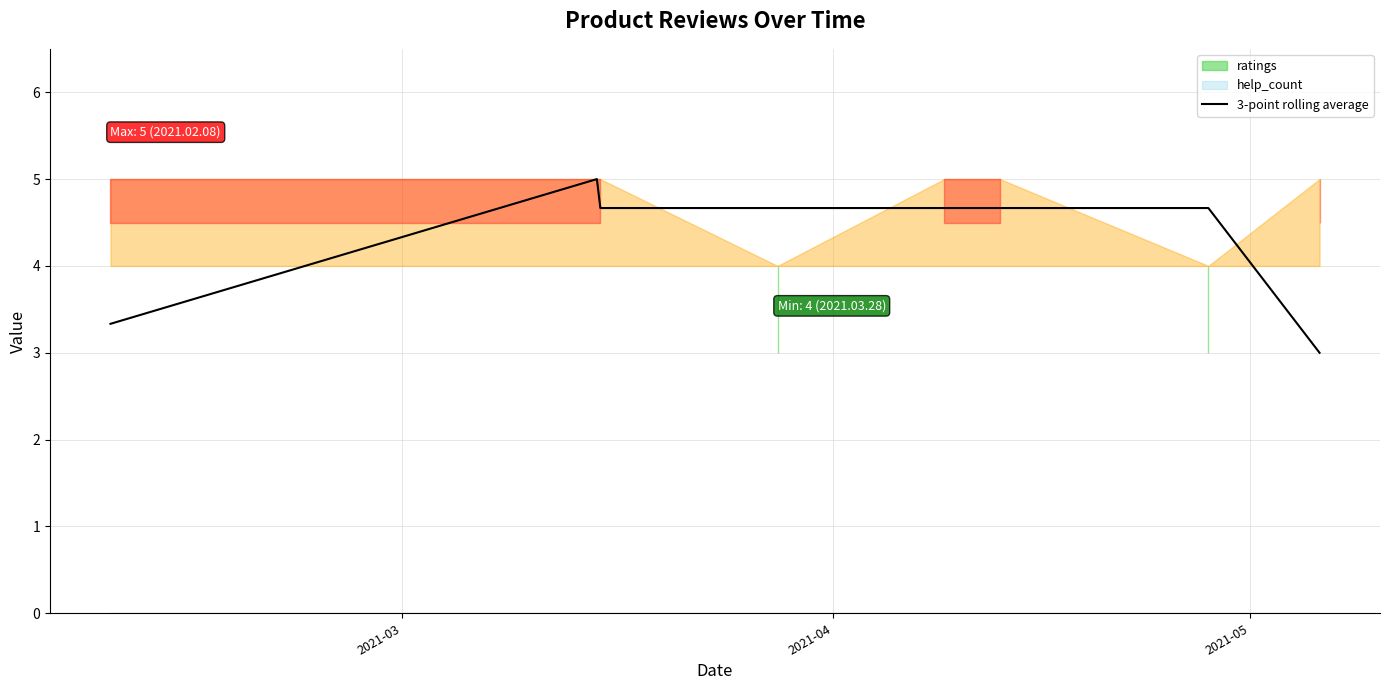

Count the values in the range 4 to 5.

6